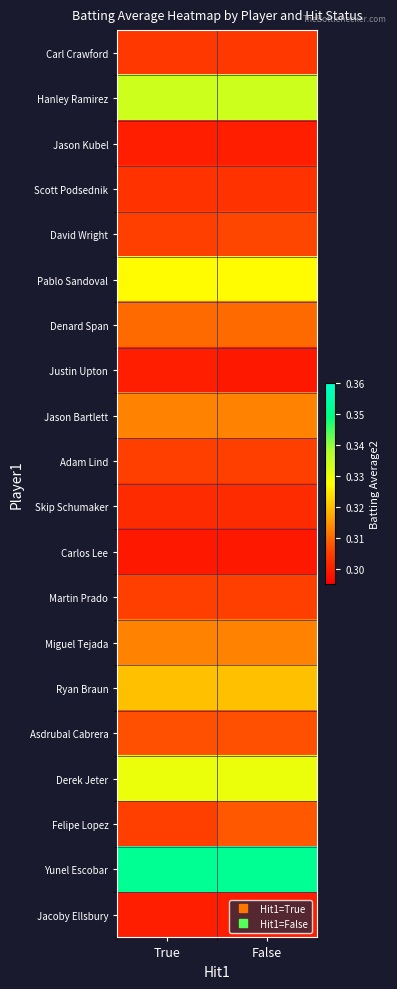

Rank the series at False from lowest to highest value.

Justin Upton, Carlos Lee, Jason Kubel, Jacoby Ellsbury, Skip Schumaker, Scott Podsednik, Carl Crawford, Adam Lind, Martin Prado, David Wright, Asdrubal Cabrera, Felipe Lopez, Denard Span, Jason Bartlett, Miguel Tejada, Ryan Braun, Pablo Sandoval, Derek Jeter, Hanley Ramirez, Yunel Escobar